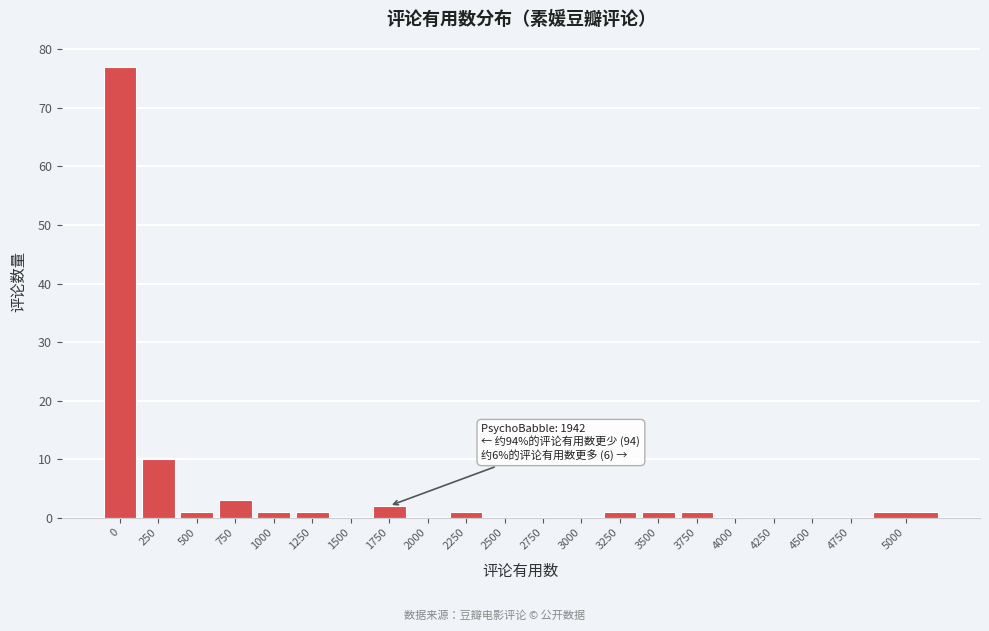

Reading left to right, extract all data points from this chart.

0=77	250=10	500=1	750=3	1000=1	1250=1	1500=0	1750=2	2000=0	2250=1	2500=0	2750=0	3000=0	3250=1	3500=1	3750=1	4000=0	4250=0	4500=0	4750=0	5000=1